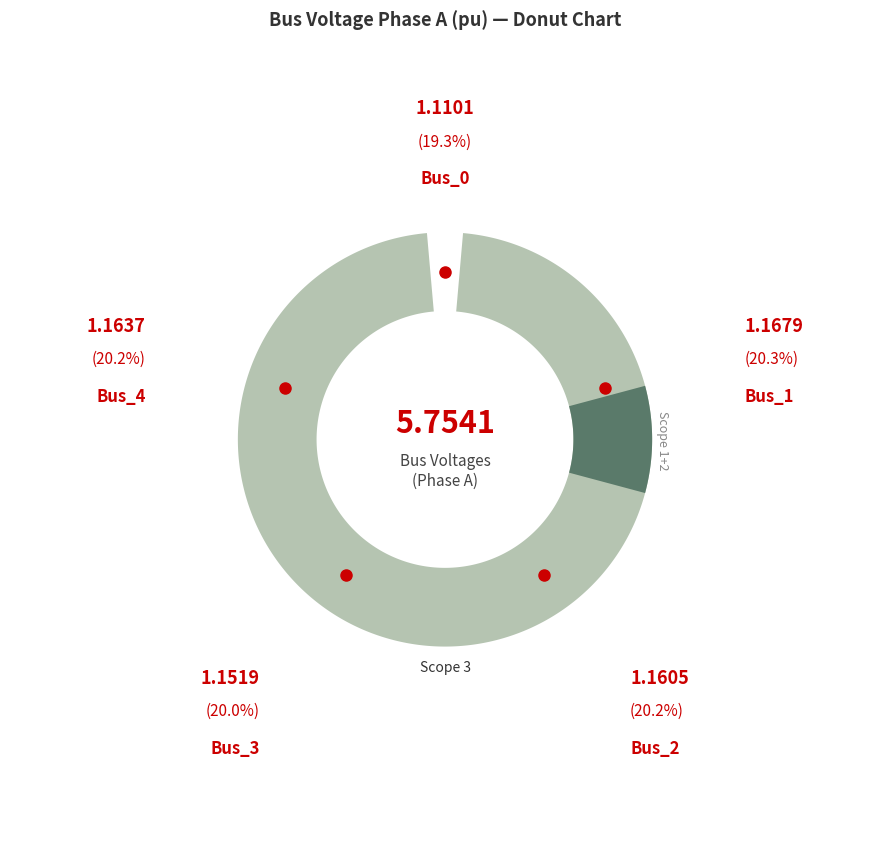

Which has a higher value, Bus_1 or Bus_2?

Bus_1